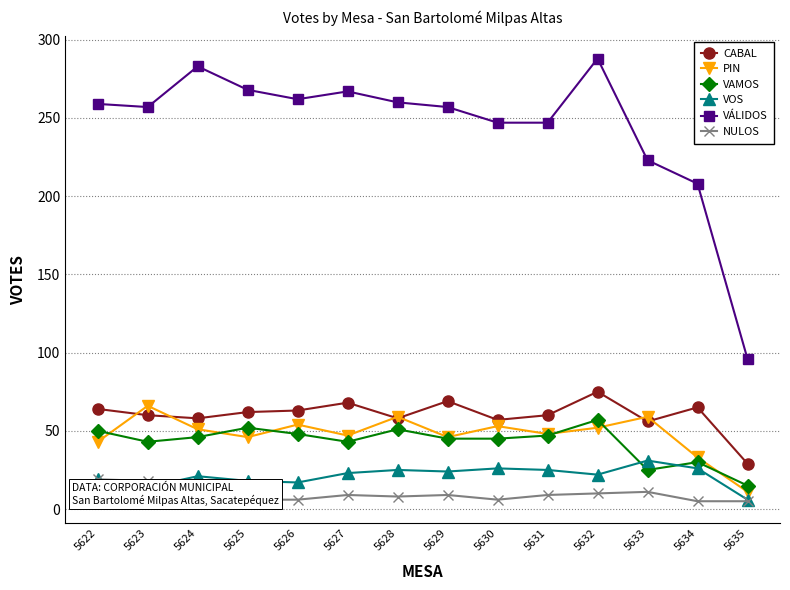

Is this an area chart (filled region under the line)?

No